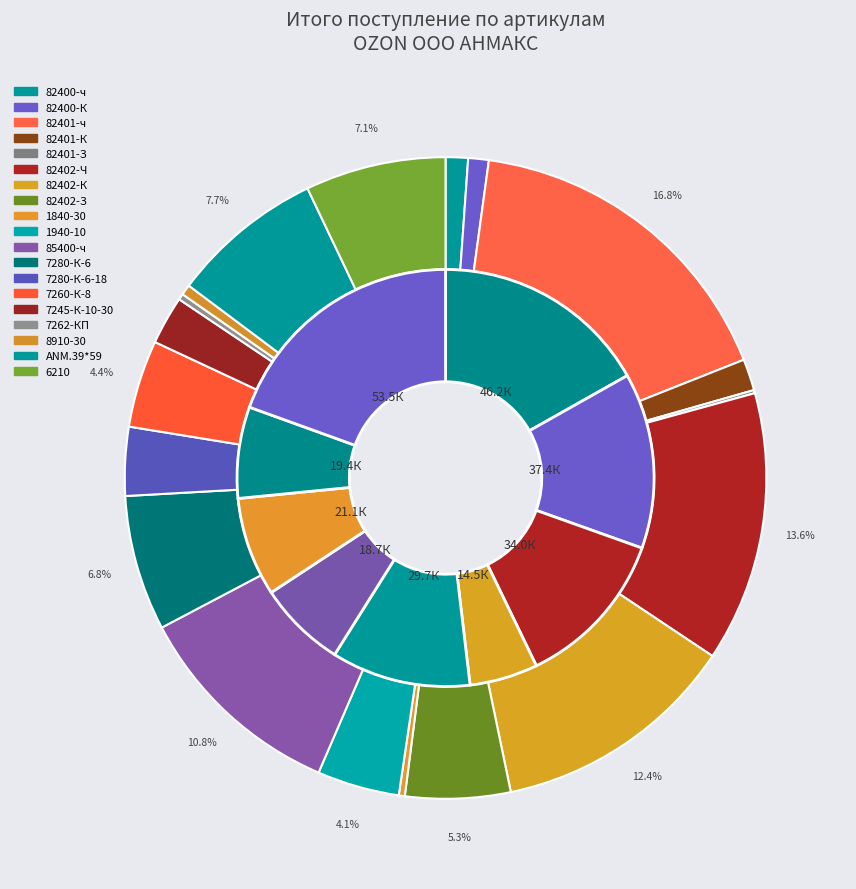

What is the largest slice in the pie chart?

82401-ч